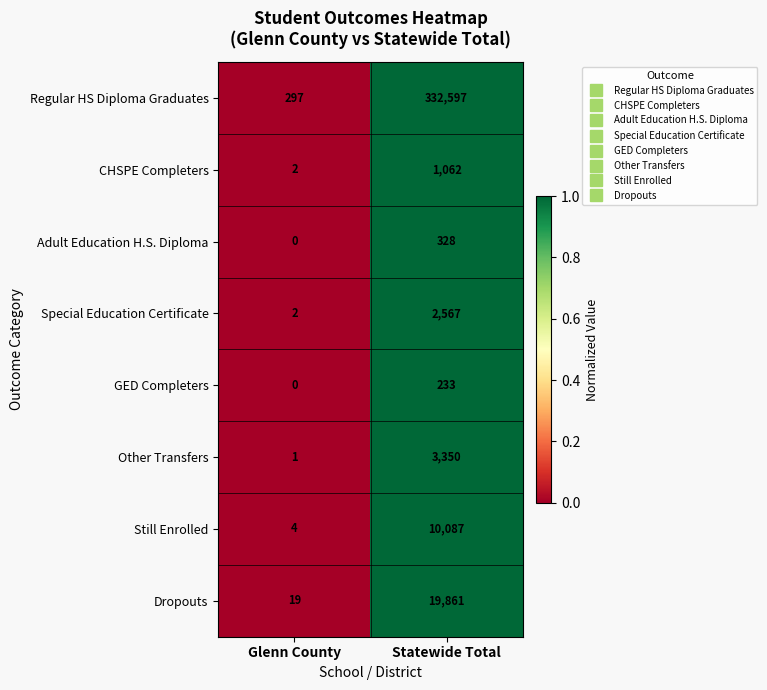

What is the difference between the Other Transfers values at Statewide Total and Glenn County?

3349